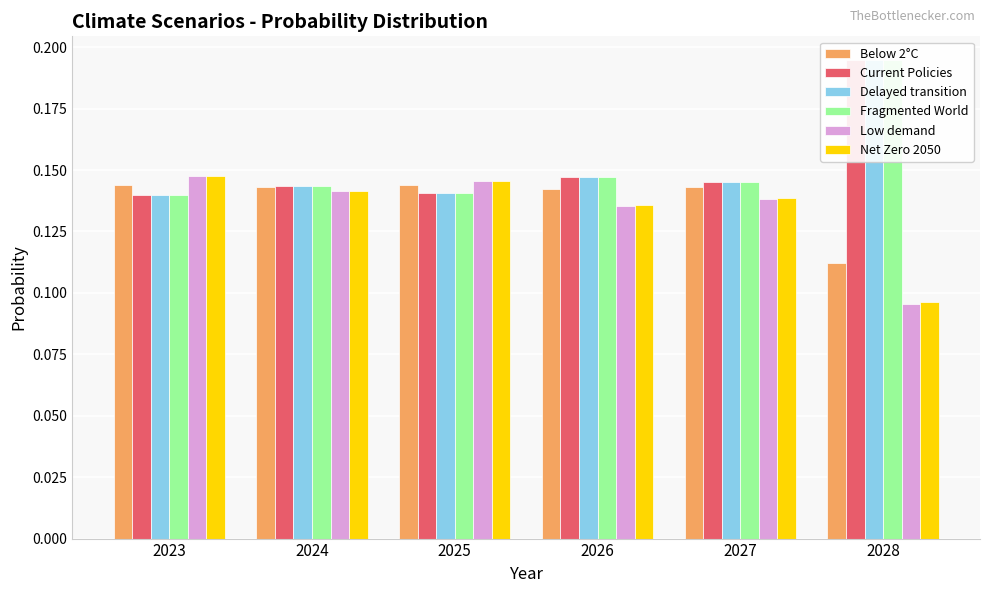

Is the value of Fragmented World at 2025 greater than the value of Delayed transition at 2026?

No